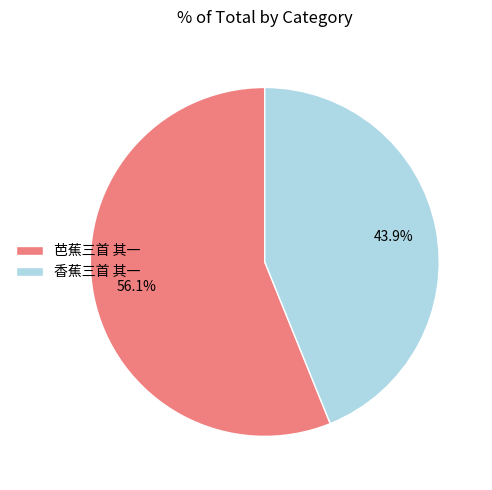

What percentage is the 香蕉三首 其一 slice, to the nearest percent?

44%